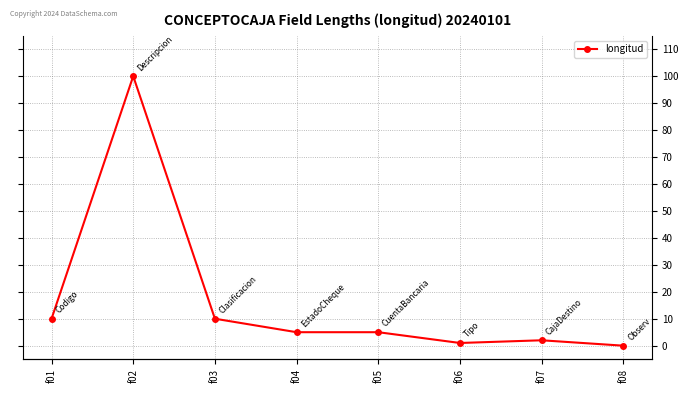

The value at f02 is 172. True or false?

False